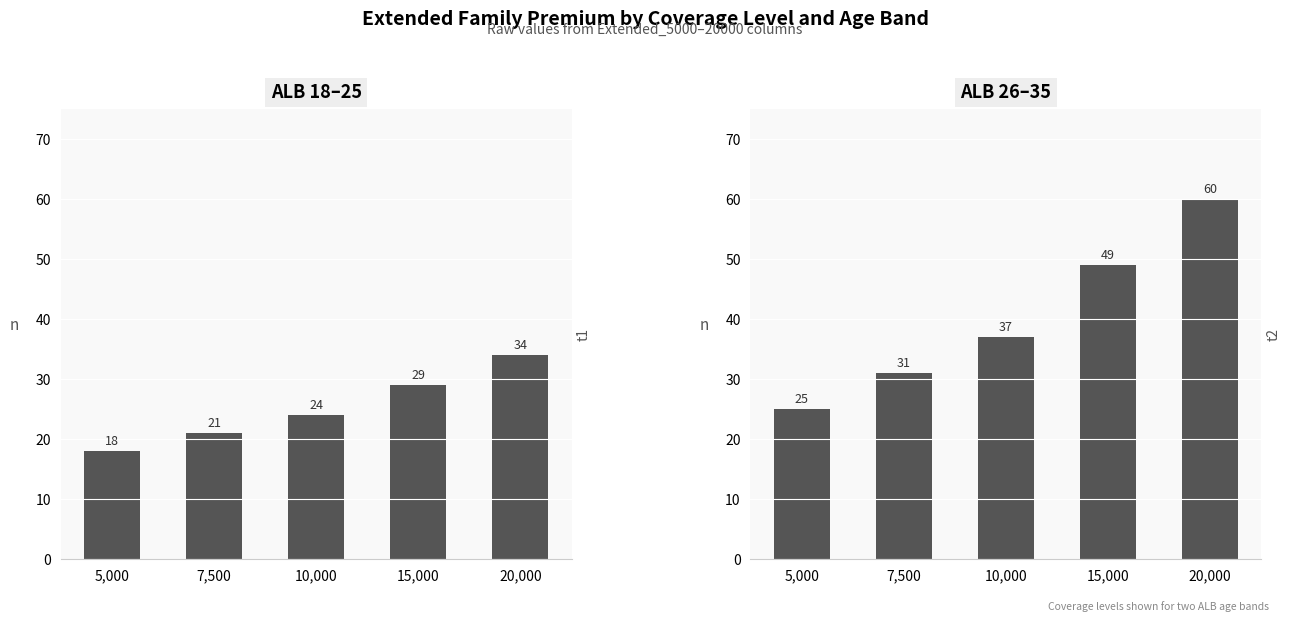

Is it true that ALB 18–25 equals 24 at 10,000?

True